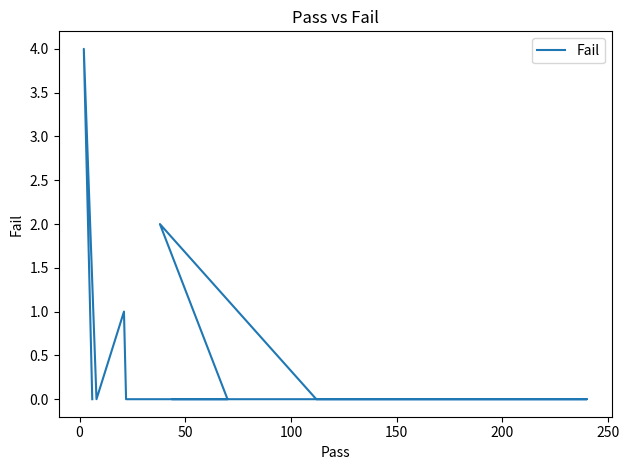

How many lines are shown in the chart?

1